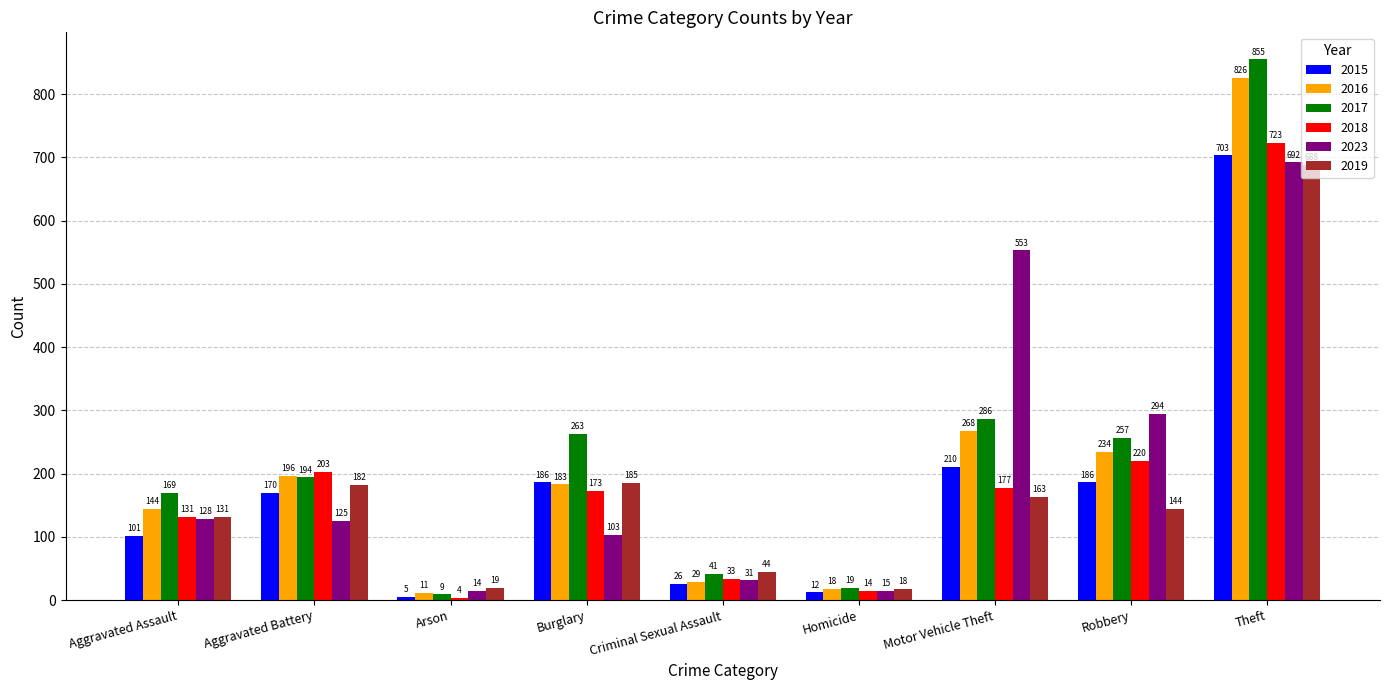

What is the sum of all 2017 values?

2093